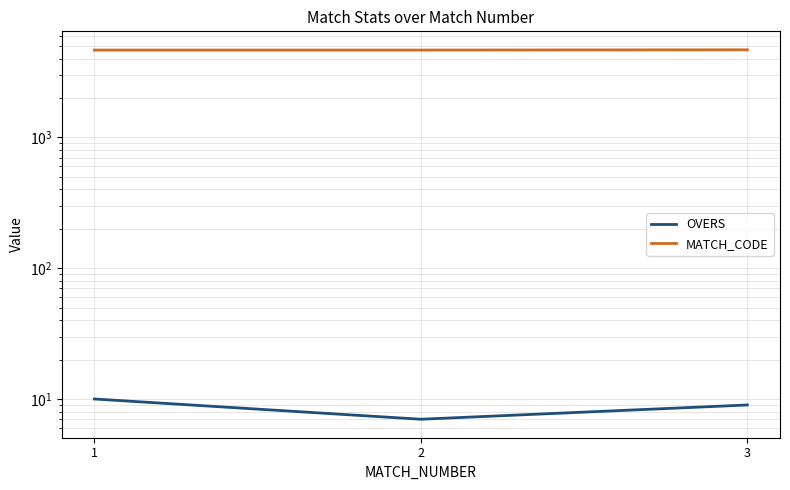

Is this an area chart (filled region under the line)?

No